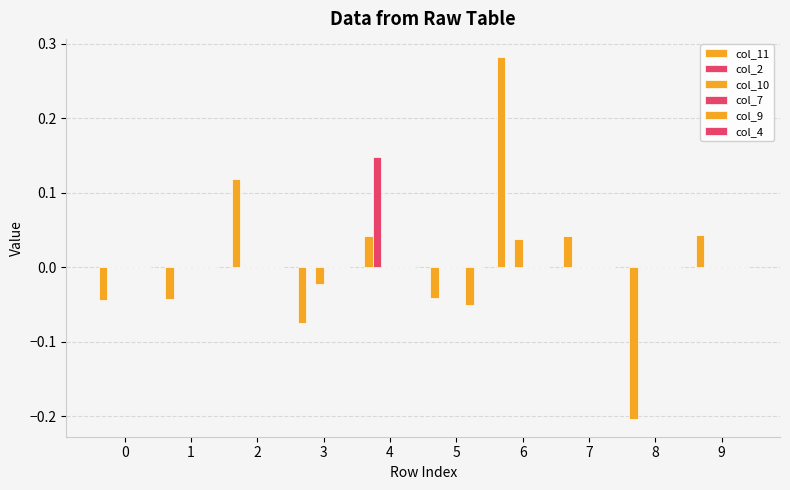

Count the number of data series in this chart.

4